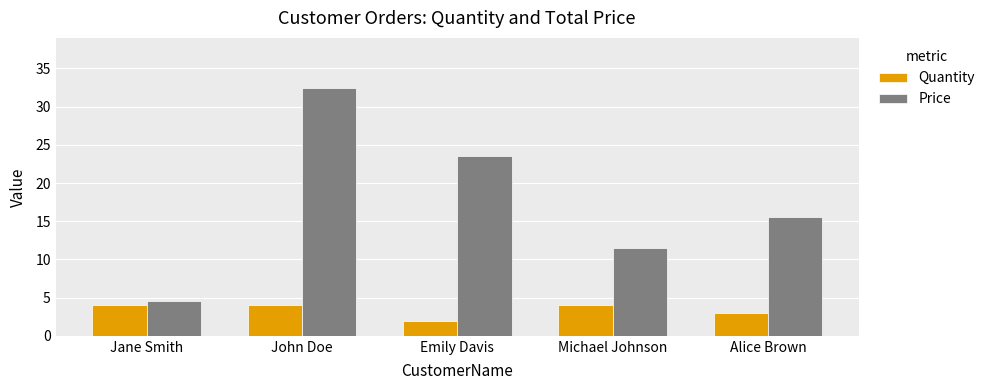

List the series in order of their peak value, lowest first.

Quantity, Price